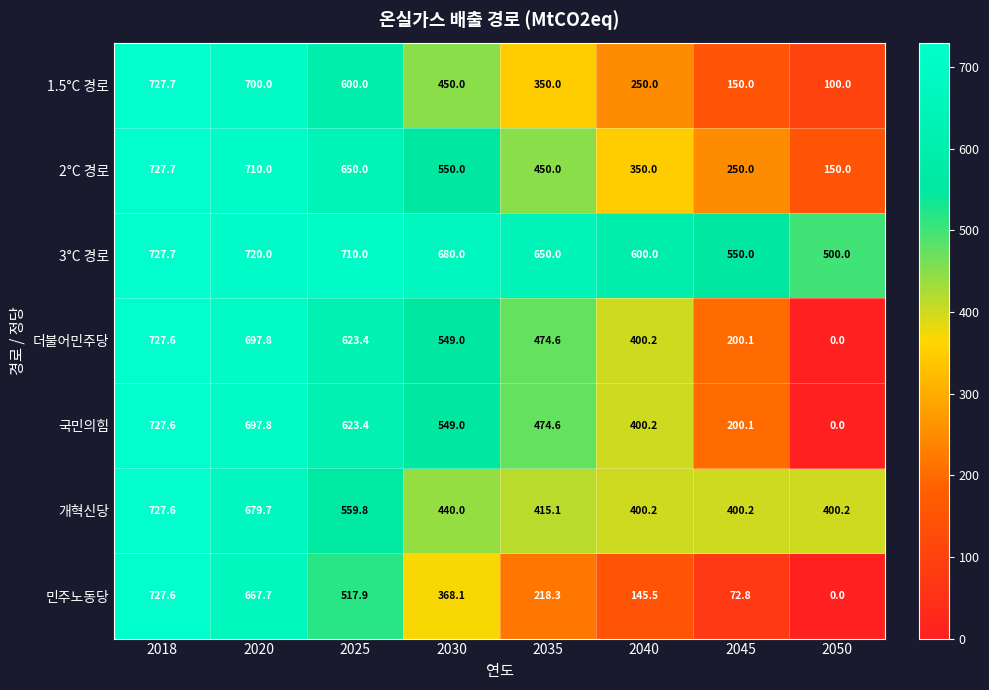

How many values in the 3°C 경로 series are below 680?

4